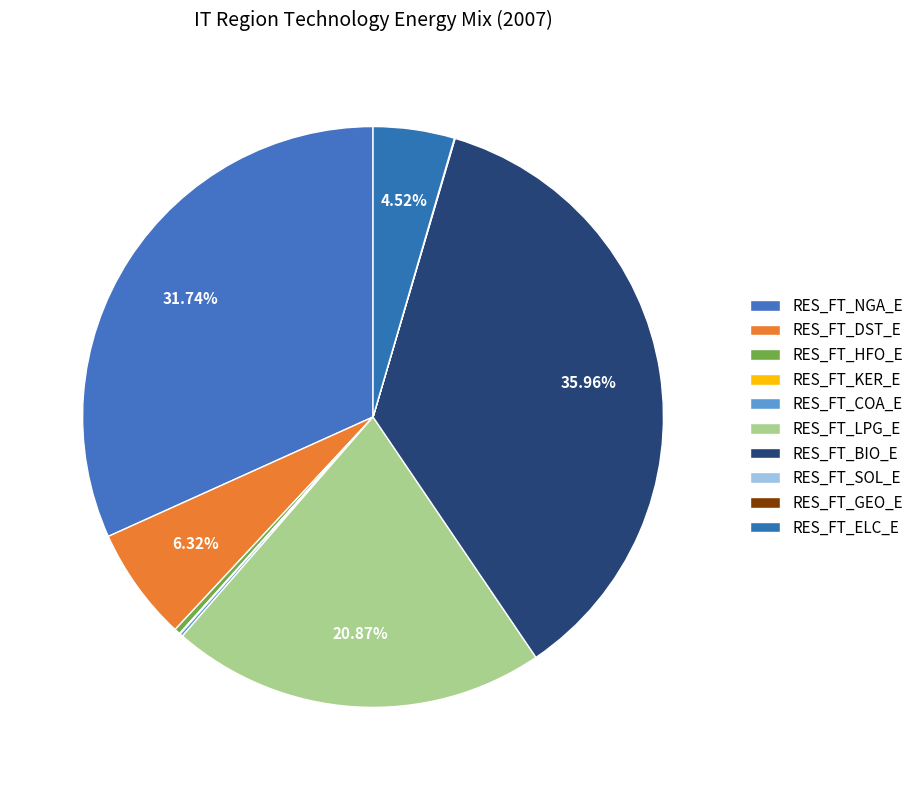

Rank the categories by value from highest to lowest.

RES_FT_BIO_E, RES_FT_NGA_E, RES_FT_LPG_E, RES_FT_DST_E, RES_FT_ELC_E, RES_FT_HFO_E, RES_FT_COA_E, RES_FT_KER_E, RES_FT_SOL_E, RES_FT_GEO_E